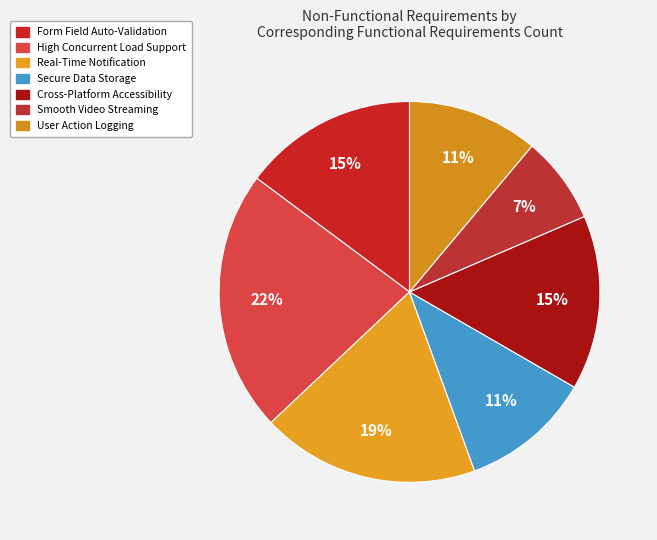

Do High Concurrent Load Support and User Action Logging together represent more than half of the pie?

No